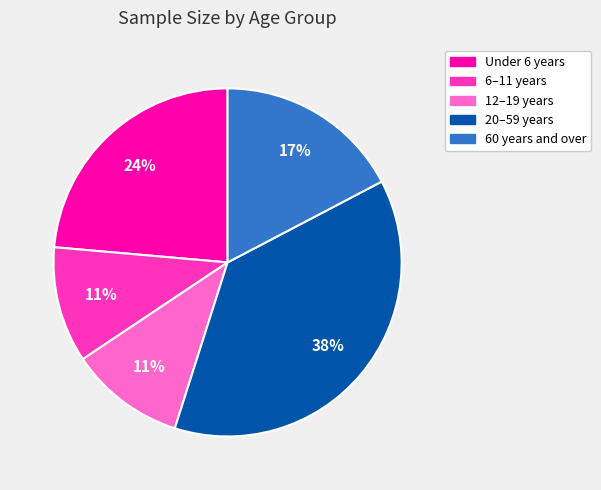

Which has a higher value, 12–19 years or 60 years and over?

60 years and over